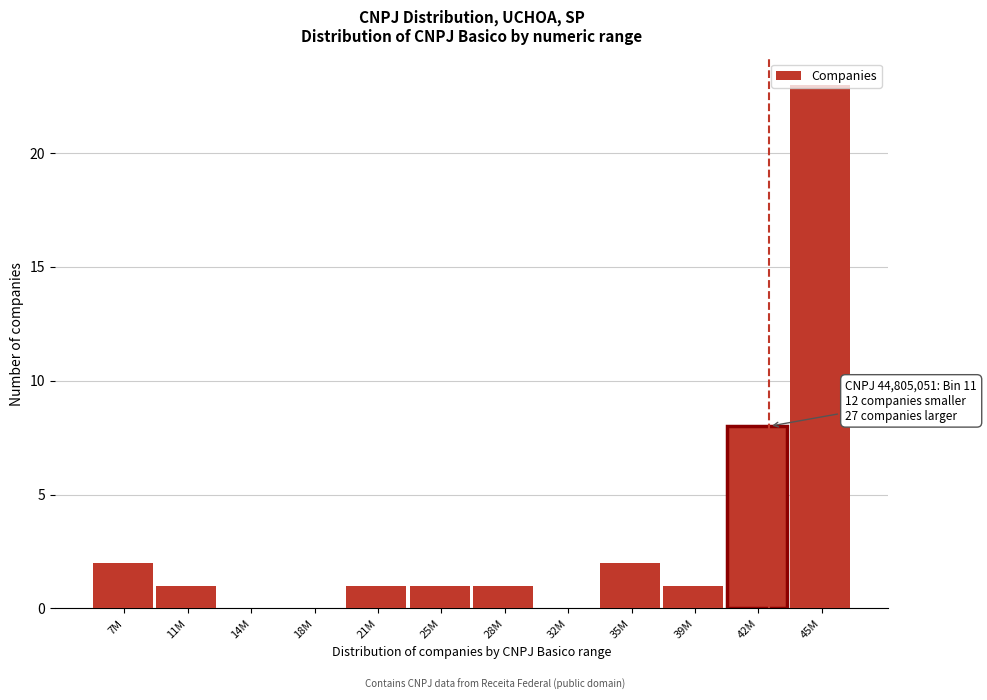

What is the sum of all values?

40